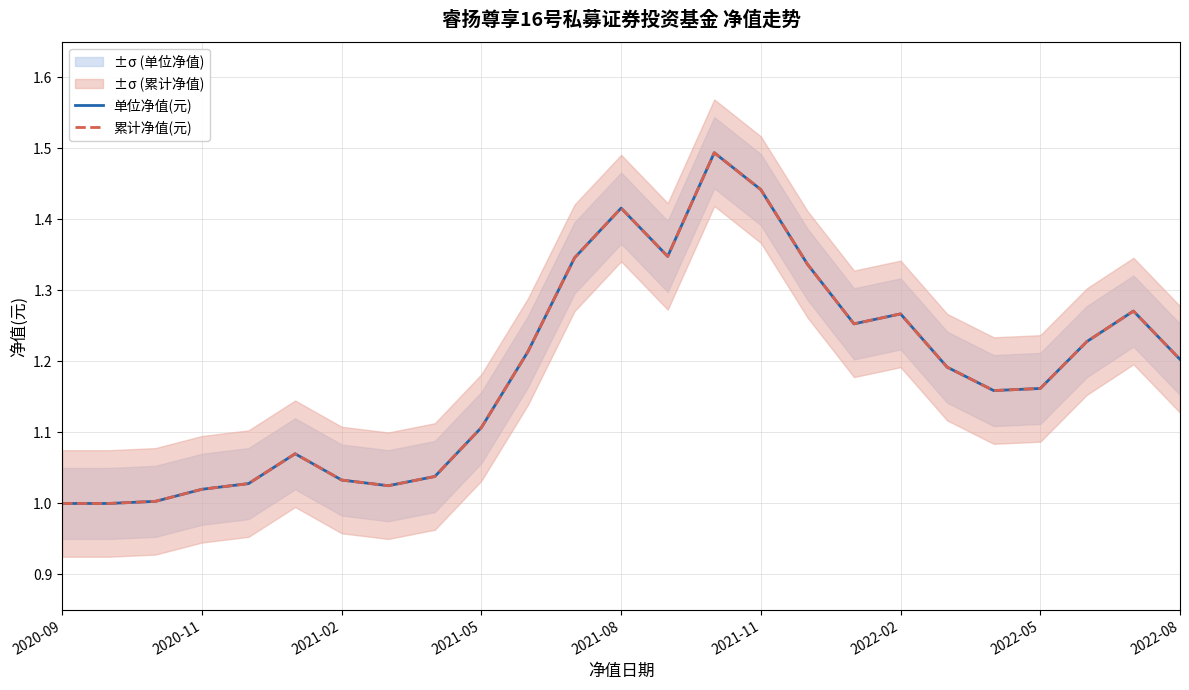

True or false: 累计净值(元) and 单位净值(元) intersect in this chart.

False